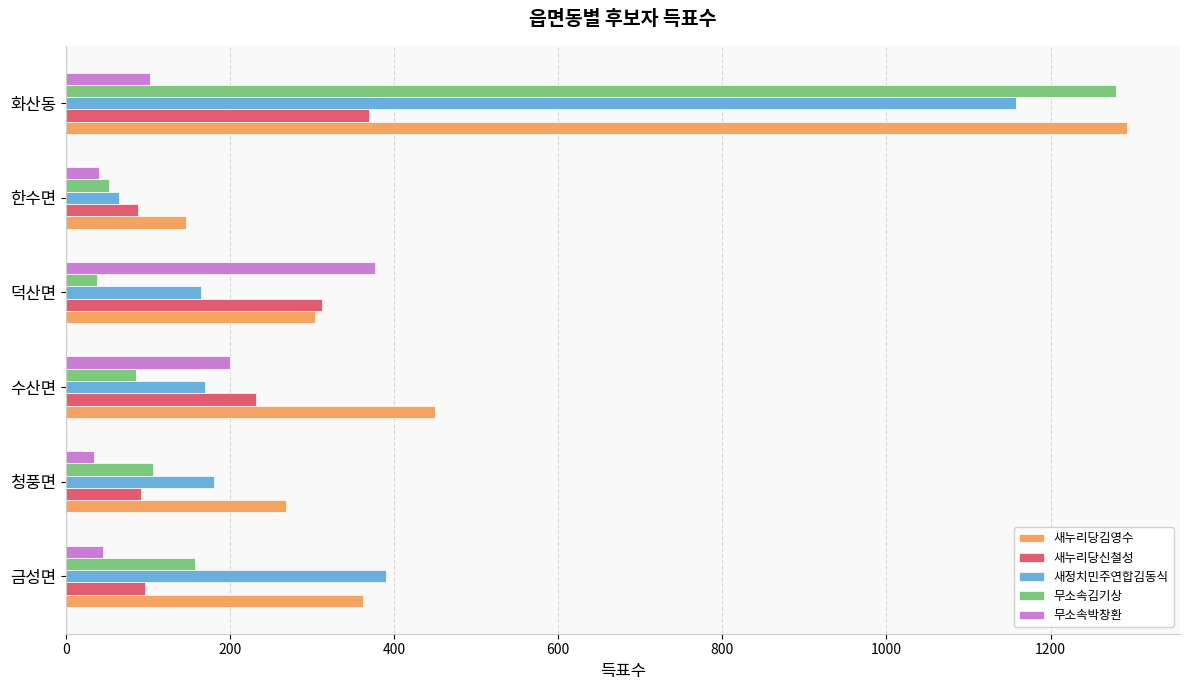

Between 금성면 and 한수면, which series saw the biggest shift?

새정치민주연합김동식